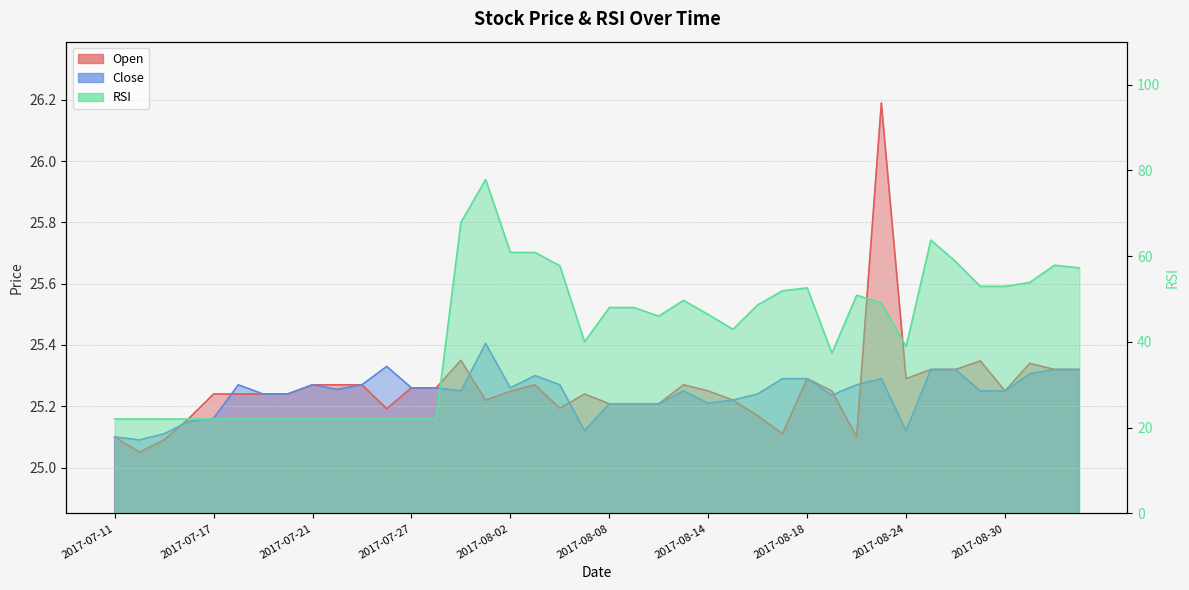

What is the smallest value displayed?

22.0